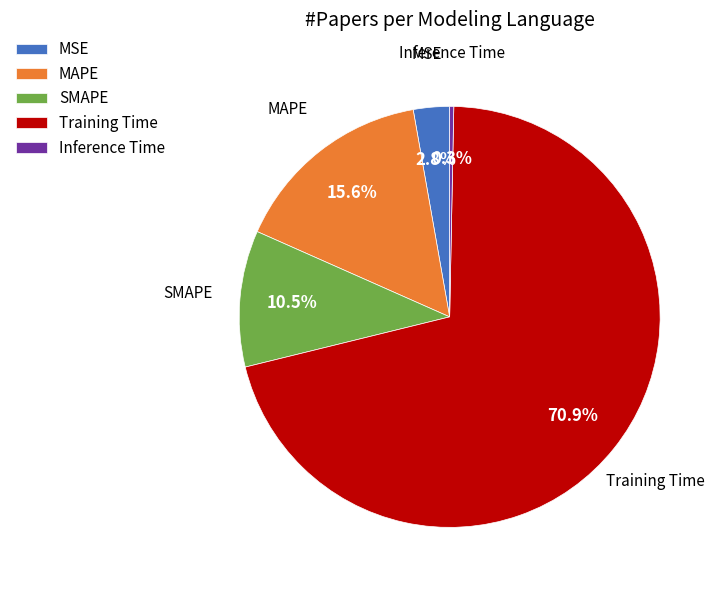

To the nearest percent, what is the difference between the Inference Time and MAPE slice percentages?

15%